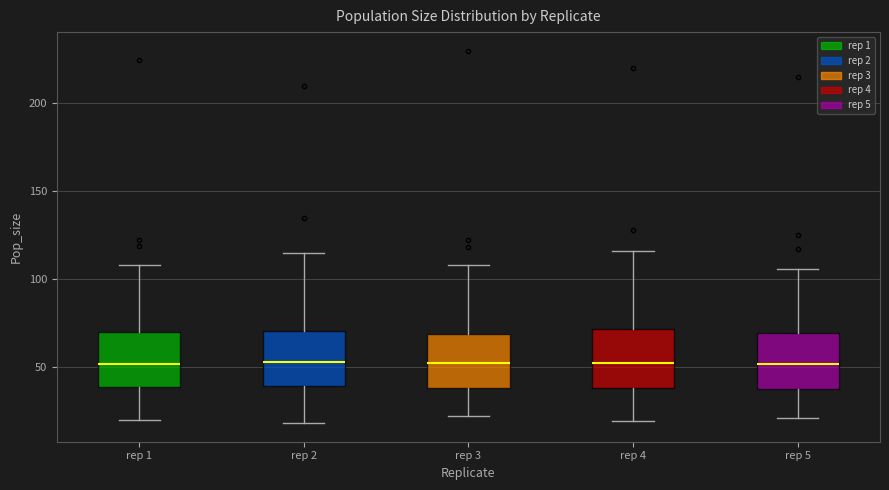

Where does the median line of the box for rep 2 sit on the y-axis? The values are not printed on the chart, so give them approximately, as read against the axis.

55